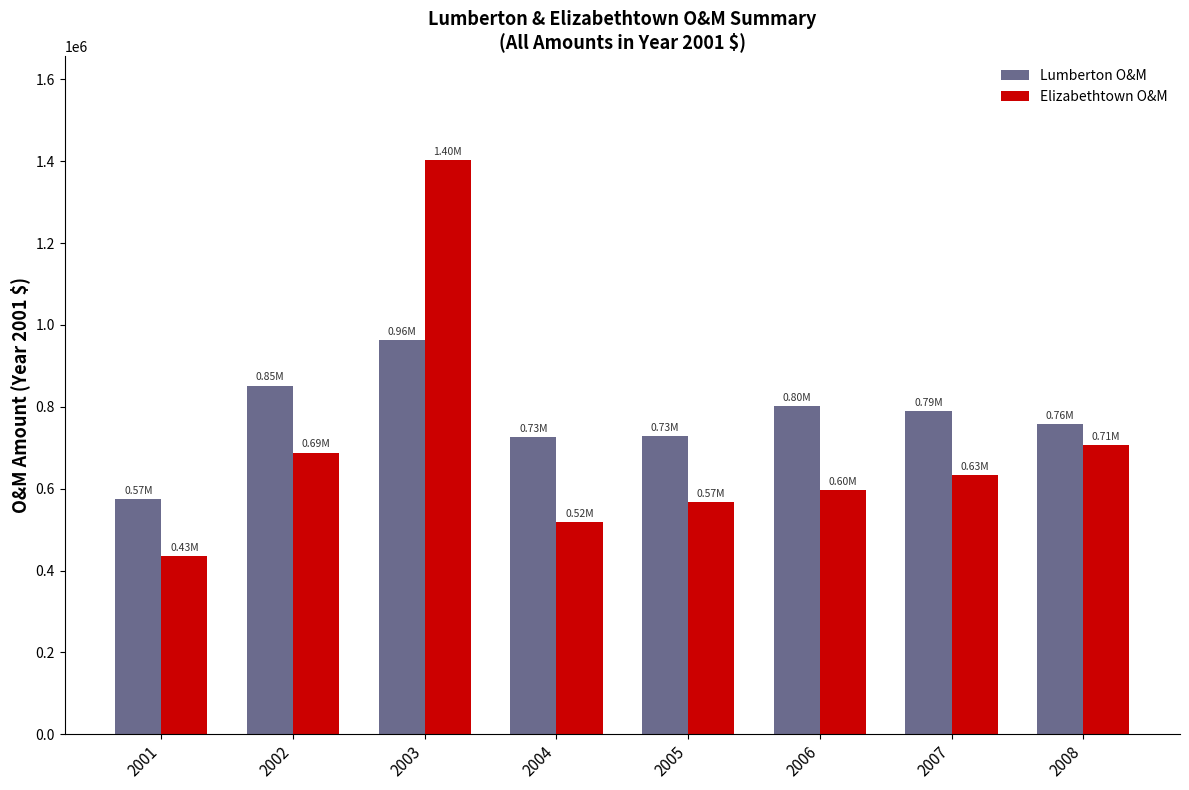

Which series changed the most between 2001 and 2005?

Lumberton O&M